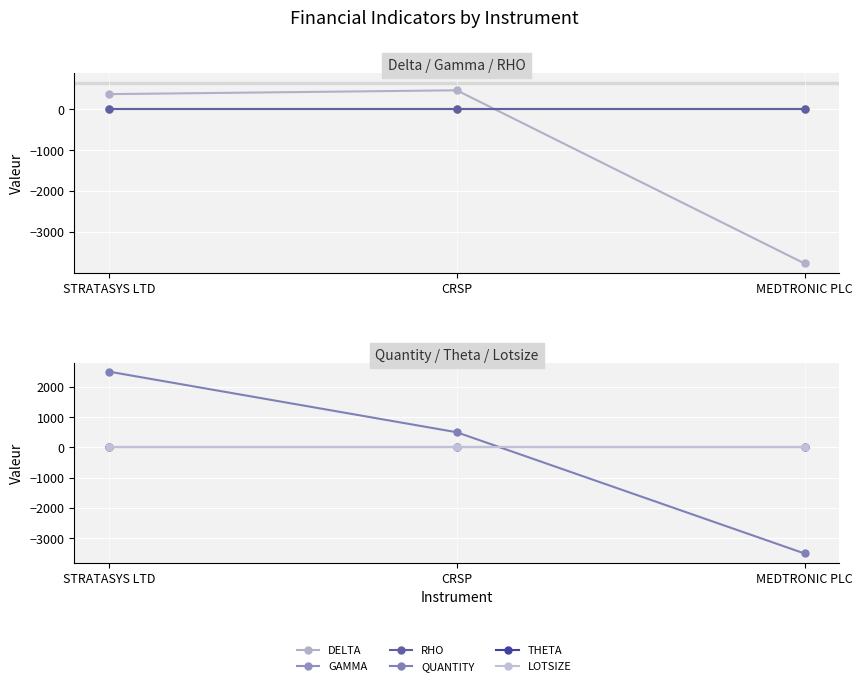

The DELTA series shows 215.1 at CRSP. True or false?

False